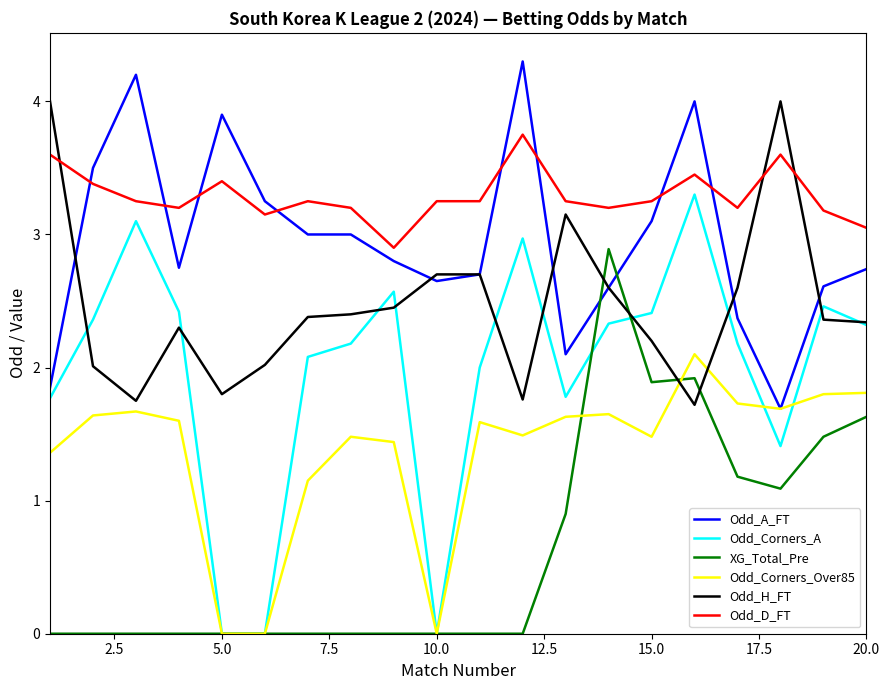

Which series has the largest range (max minus min)?

Odd_Corners_A